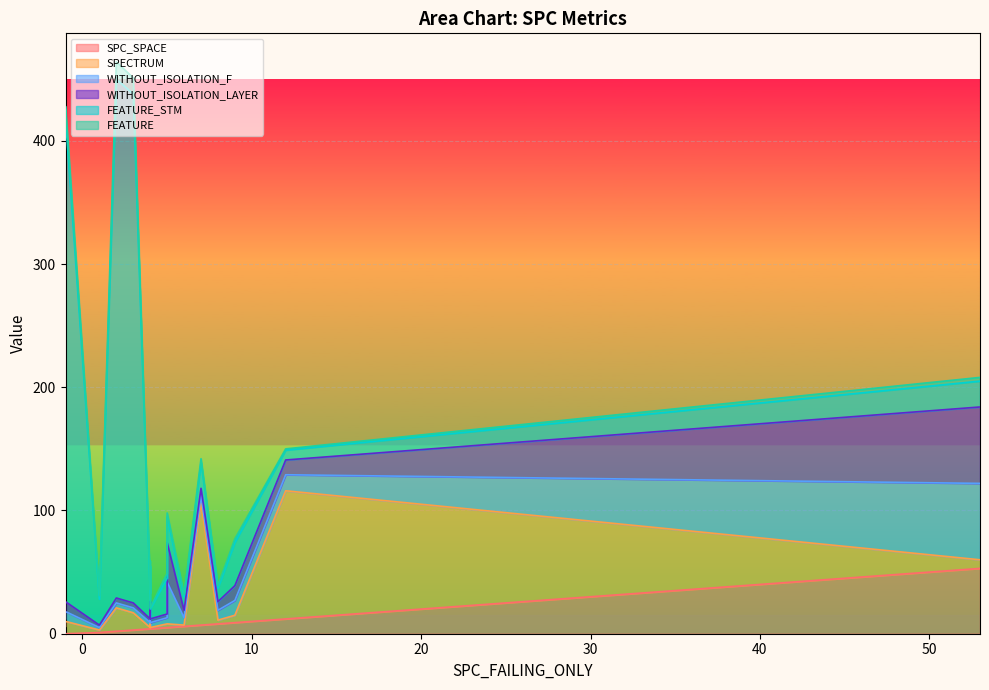

Where is FEATURE nearest to the value 7?

-1